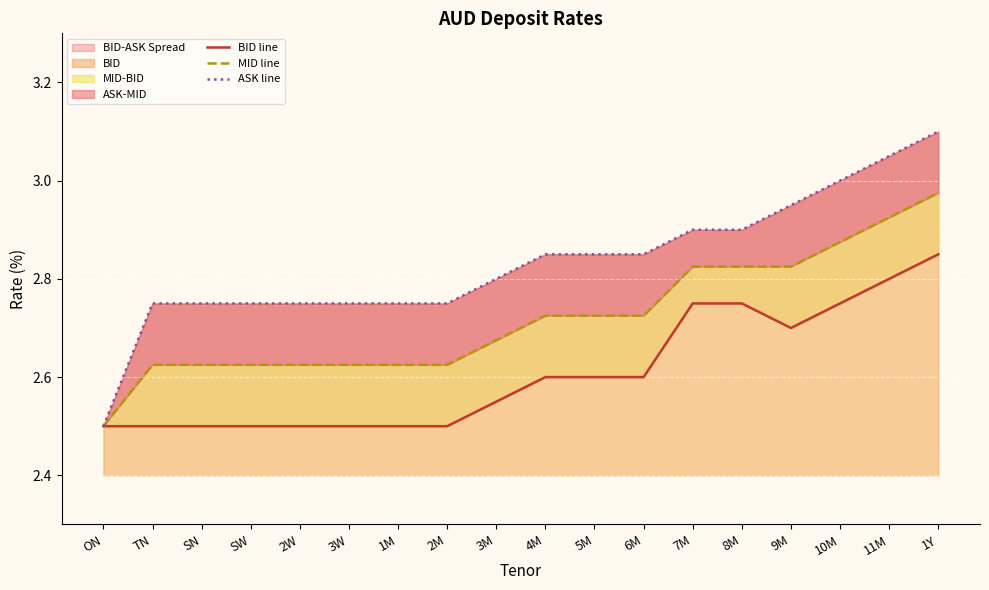

List the series in order of their peak value, highest first.

ASK line, MID line, BID line